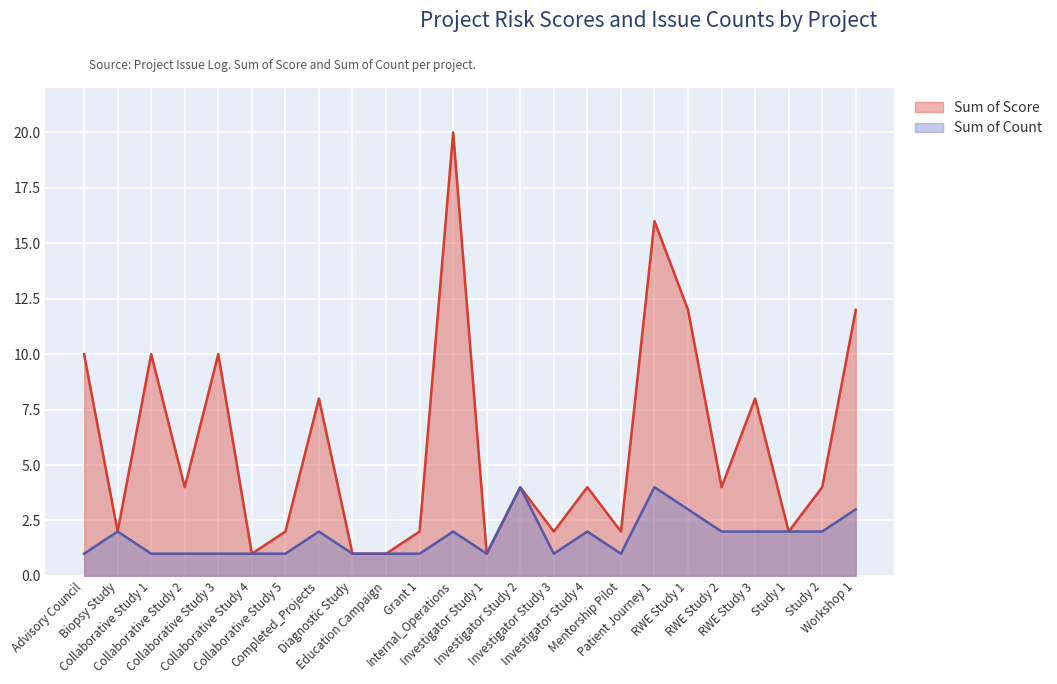

What is the total value across all series at Investigator Study 3?

3